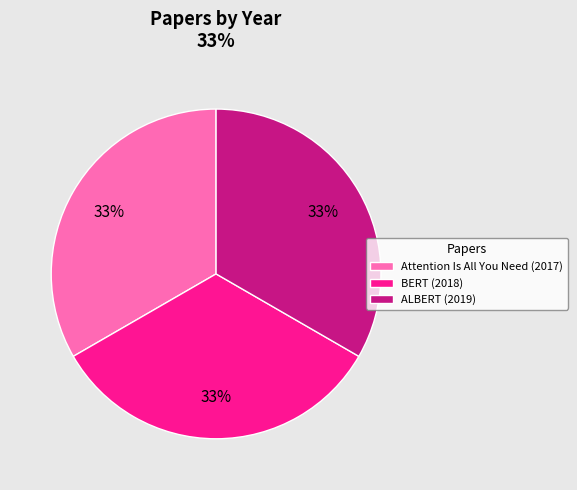

Is it true that Attention Is All You Need (2017) is 24% of the pie?

False